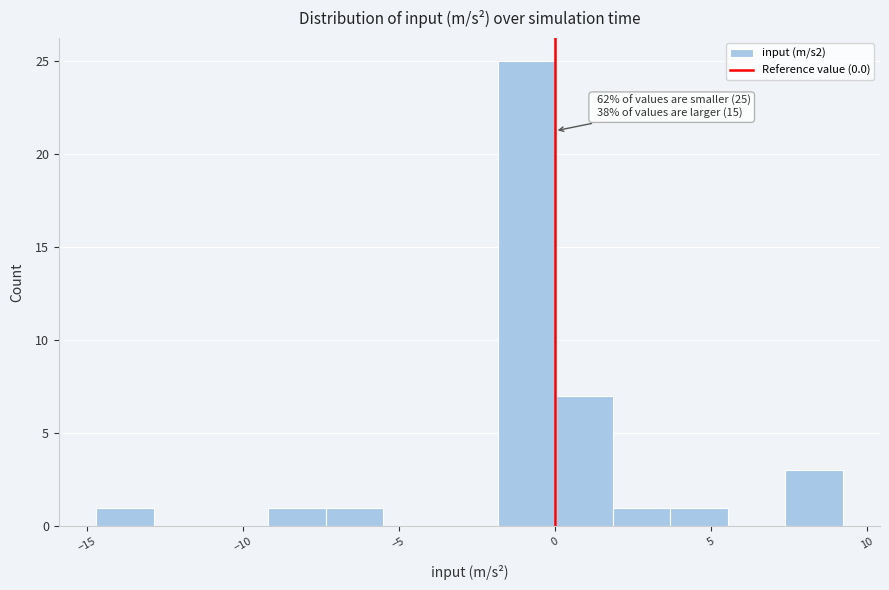

Around what value on the x-axis is the tallest bar? Give the approximate position of its centre, as read against the axis.

-1.0